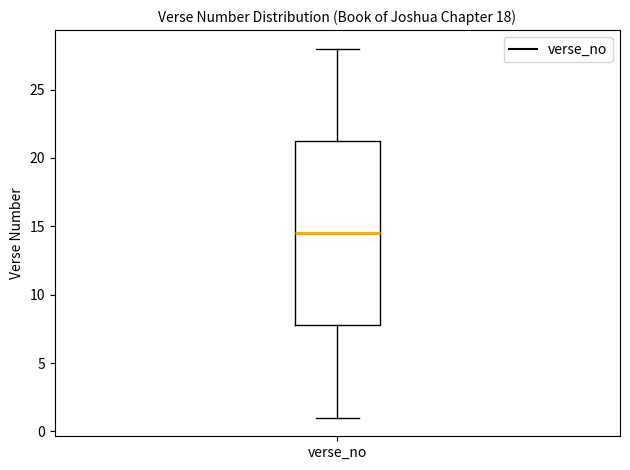

Where is the lower edge of the box for verse_no on the y-axis? The values are not printed on the chart, so give them approximately, as read against the axis.

8.0